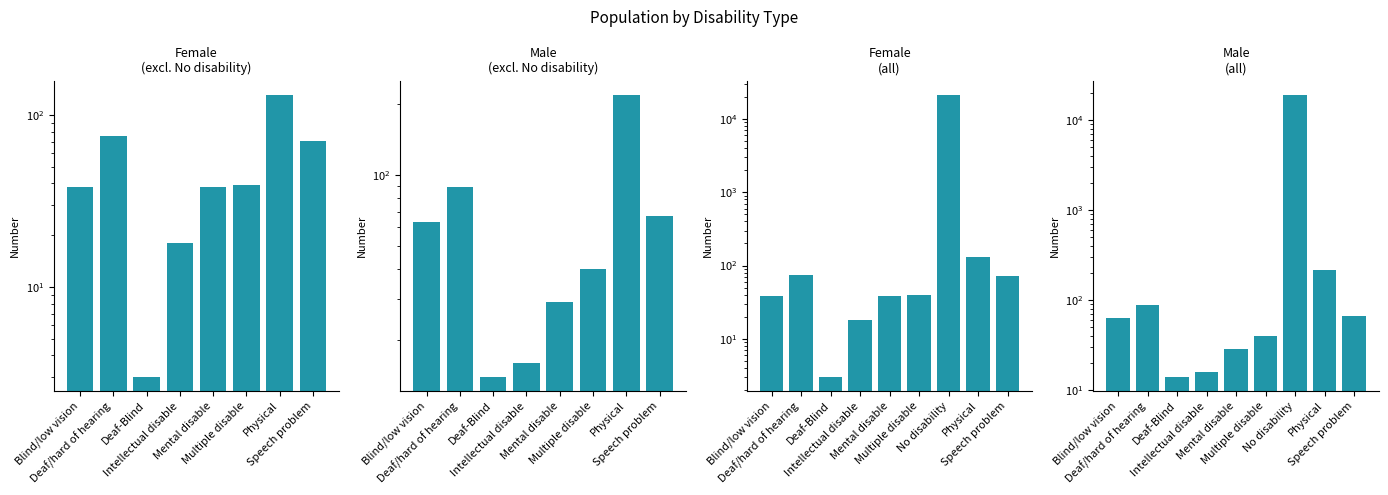

The Male series shows 67 at Speech problem. True or false?

True